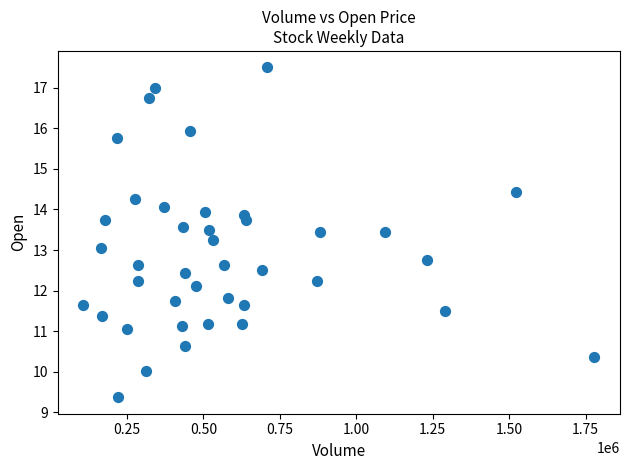

What is the range of X values (max minus min)?

1671000.0